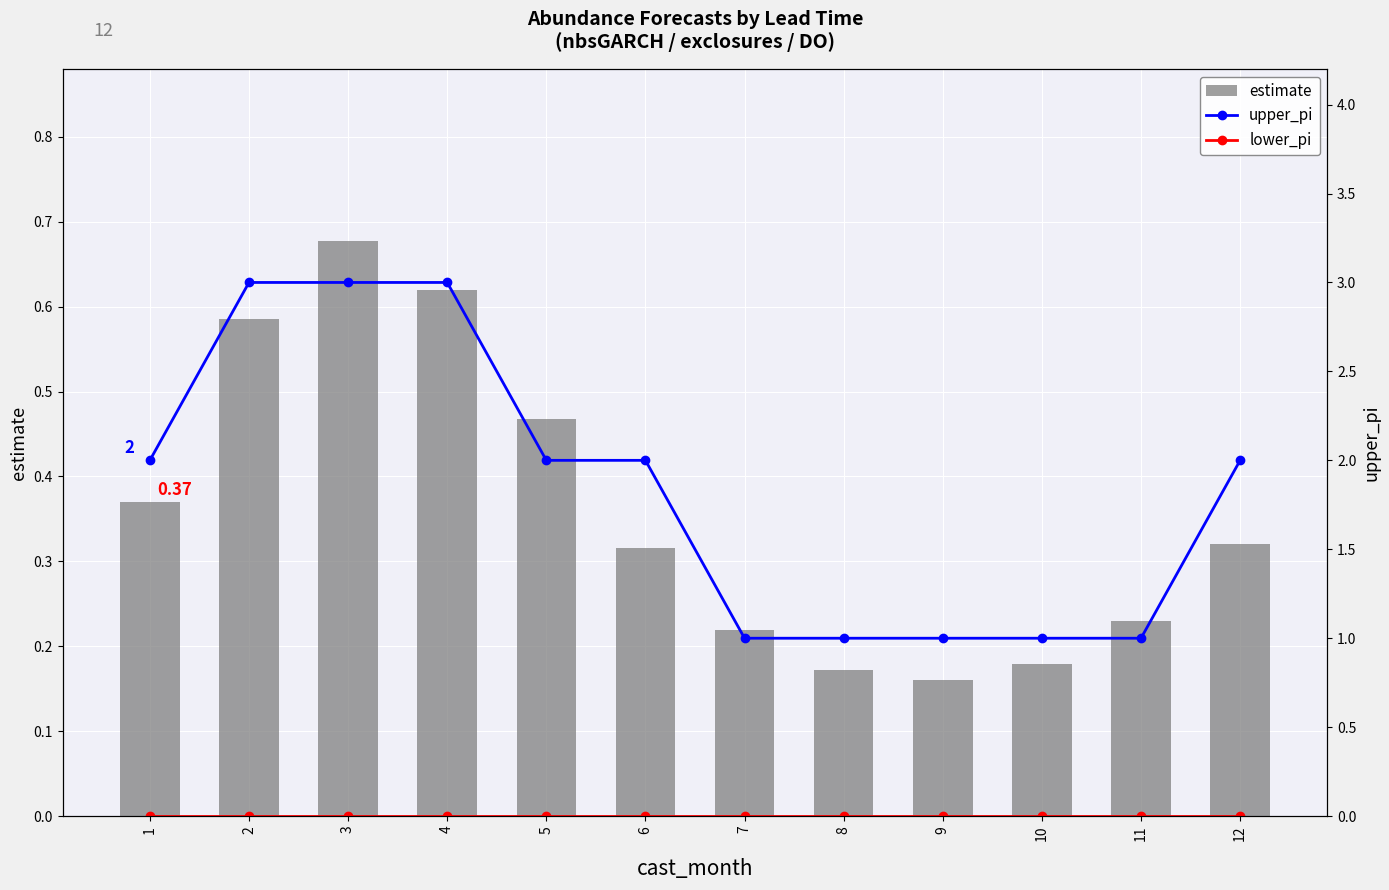

What value does the estimate series have at 2?

0.6